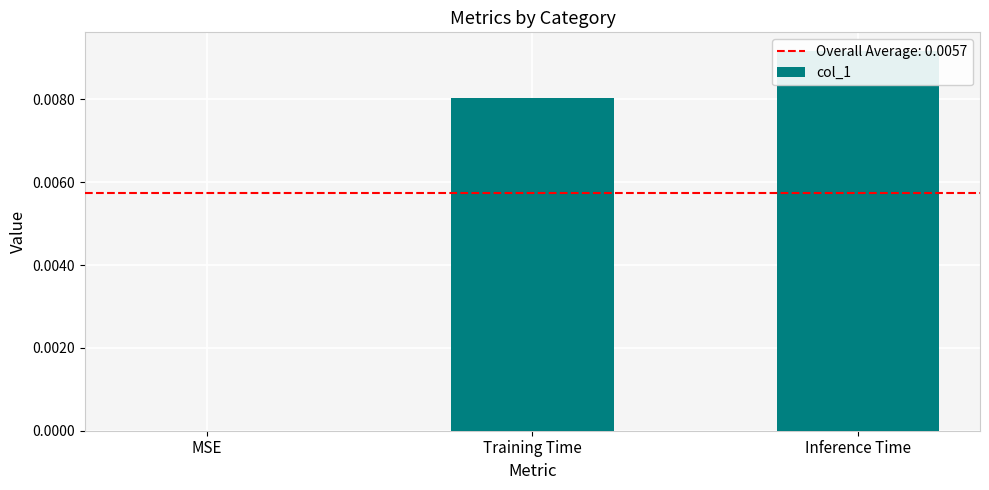

What is the label of the 3rd bar from the right?

MSE